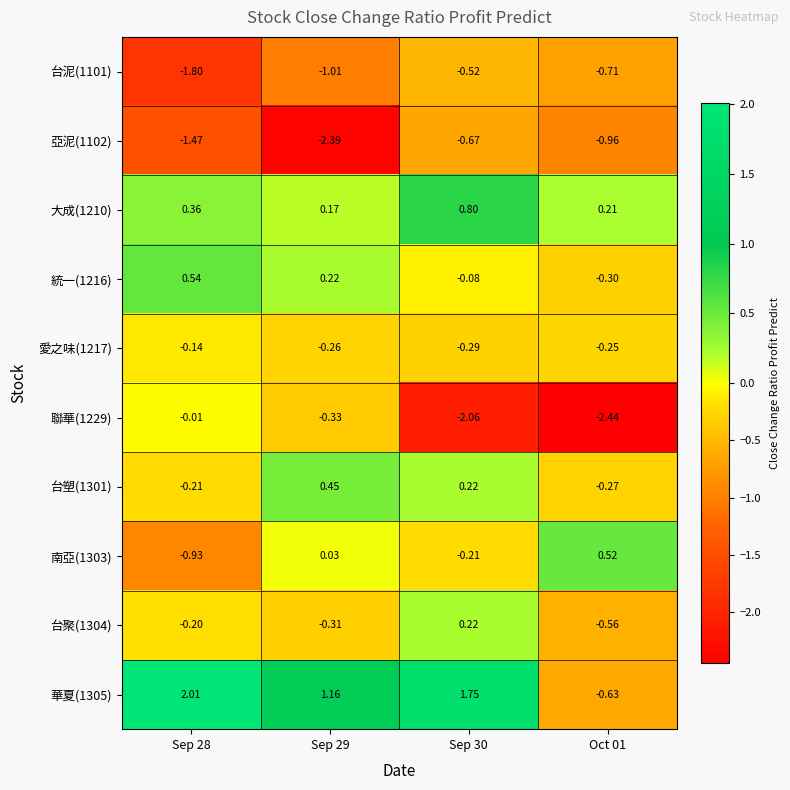

Is the value of 南亞(1303) at Sep 28 greater than the value of 大成(1210) at Oct 01?

No